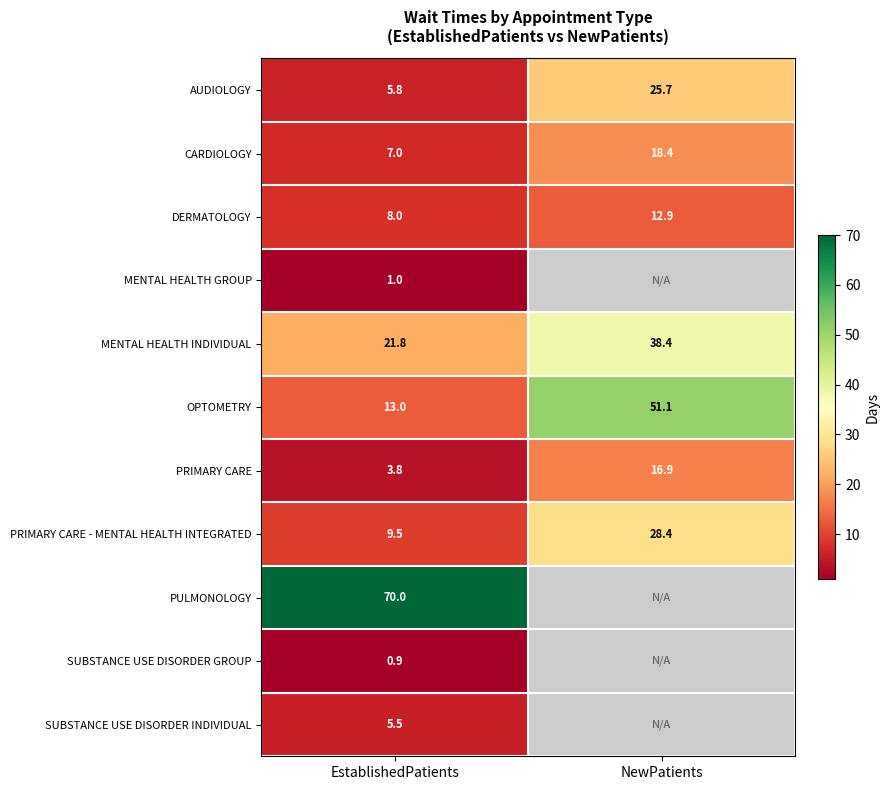

Which label corresponds to the smallest value in the chart?

EstablishedPatients